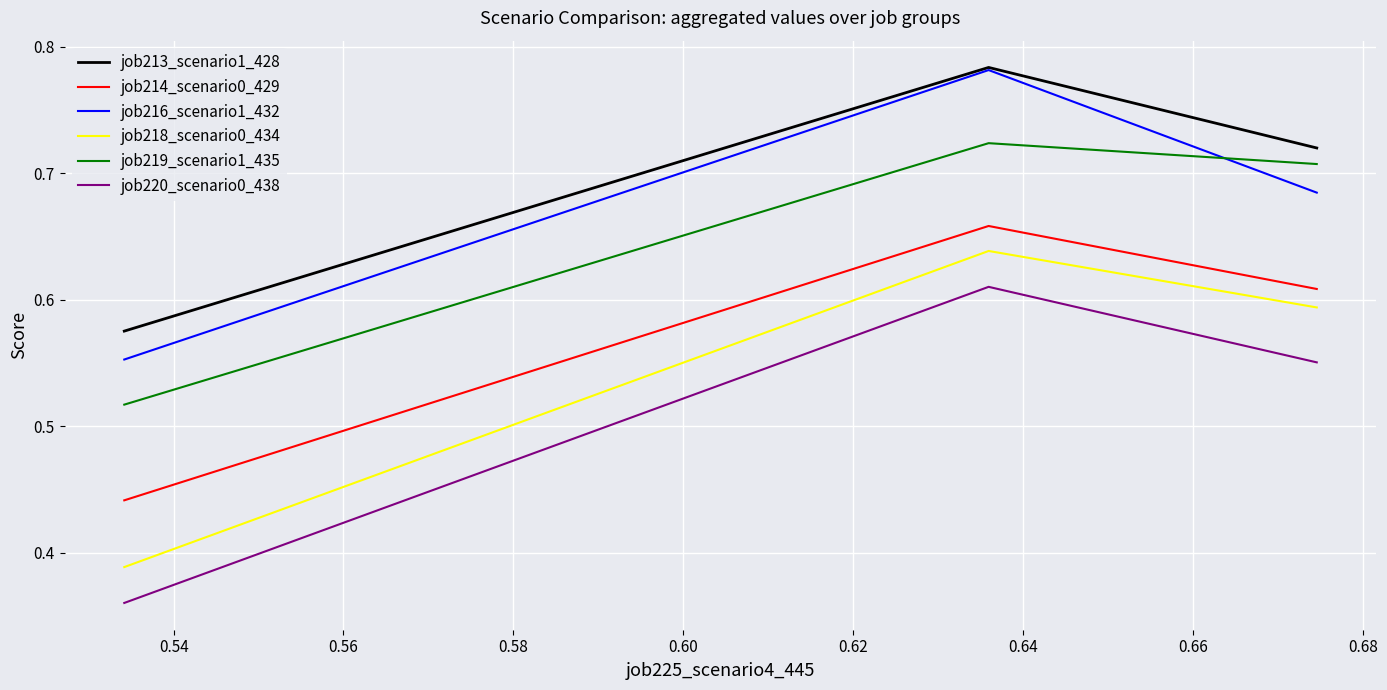

How many data points does each series have?

3